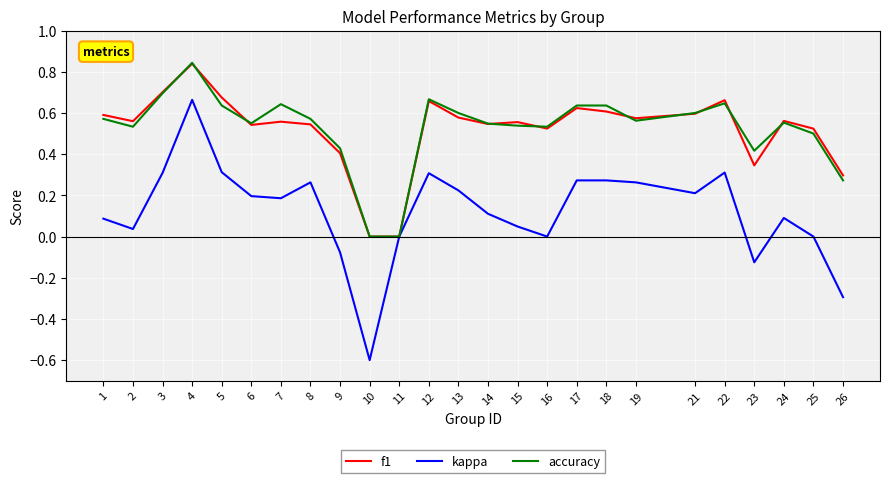

Which series changed the most between 16 and 23?

f1